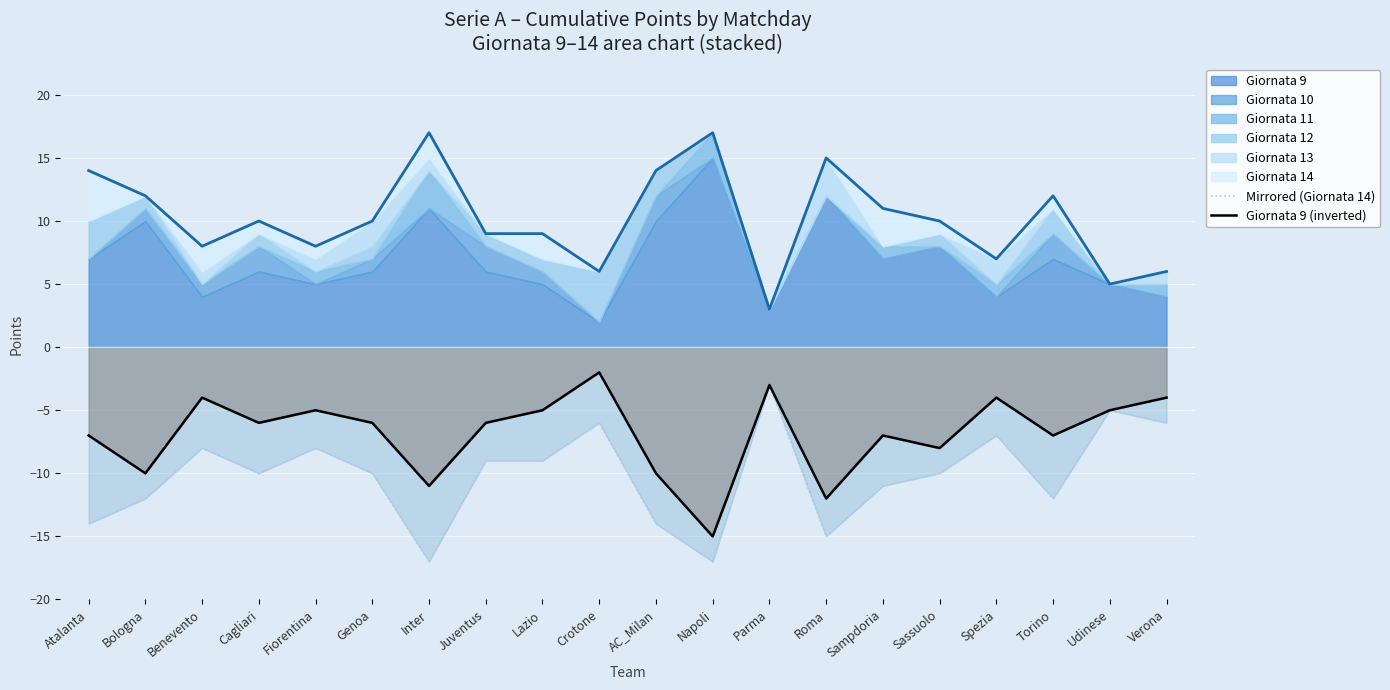

Where is the first local minimum for Mirrored (Giornata 14)?

Cagliari